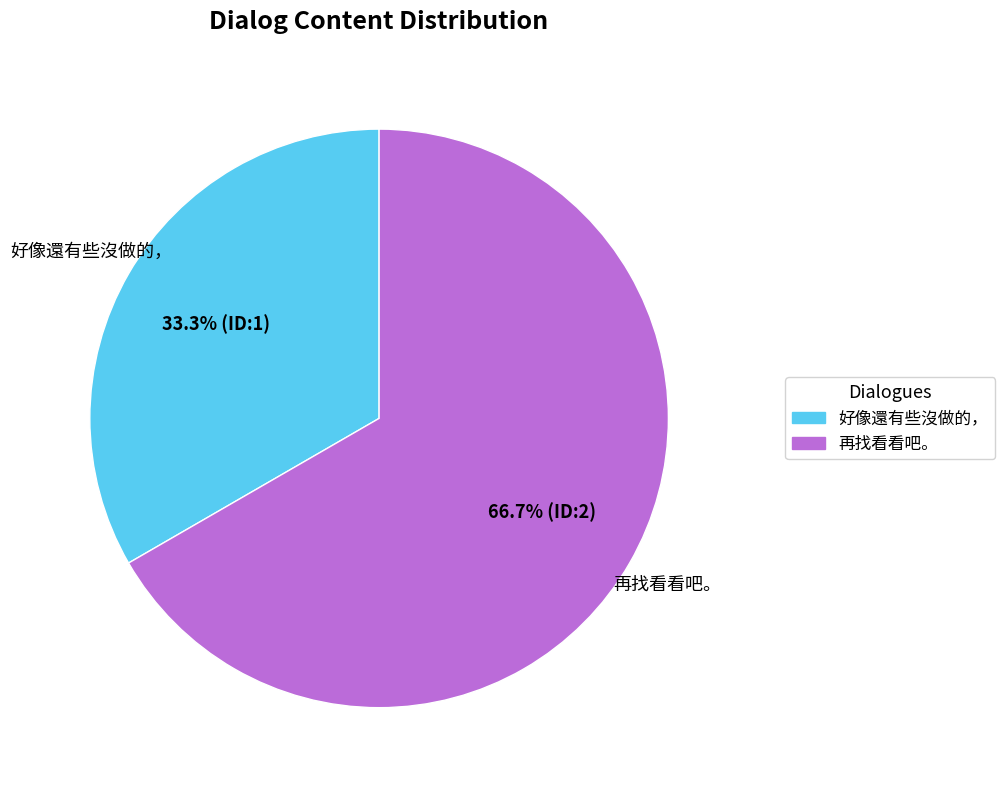

Which slice is the largest?

再找看看吧。